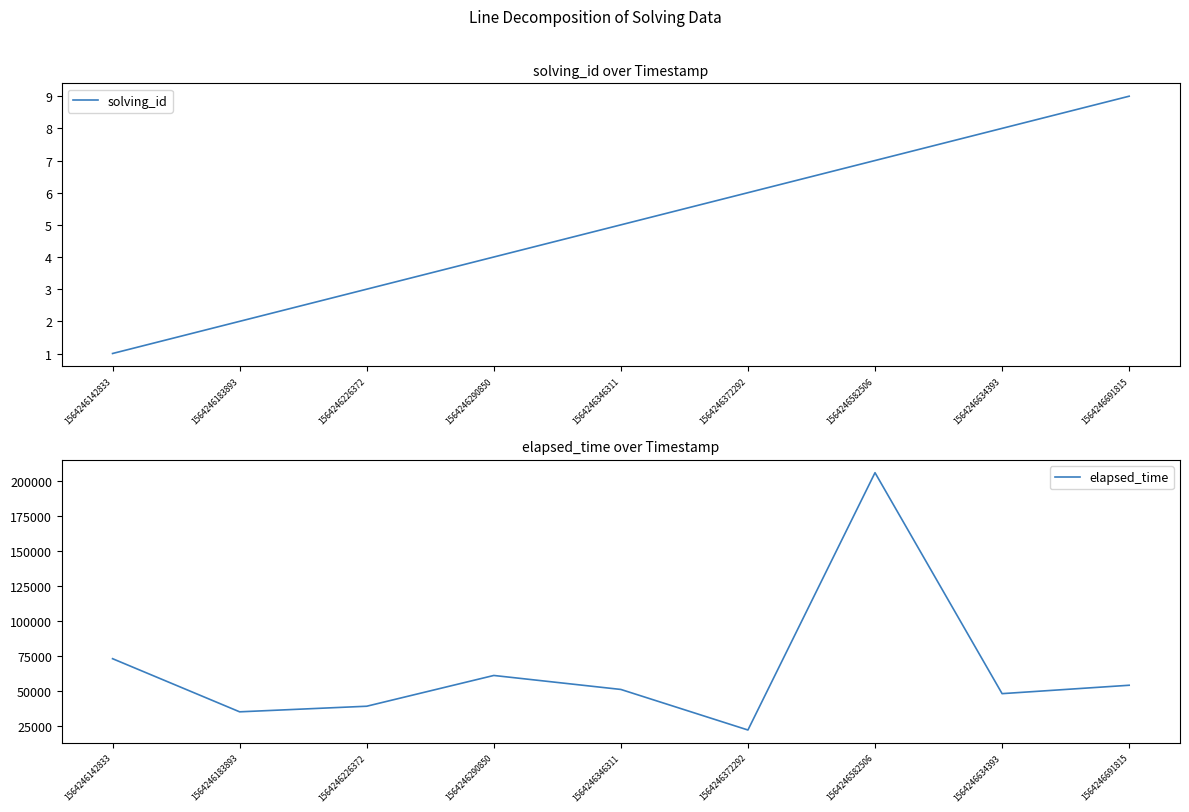

In elapsed_time, how many points are lower than both neighbors (excluding endpoints)?

3